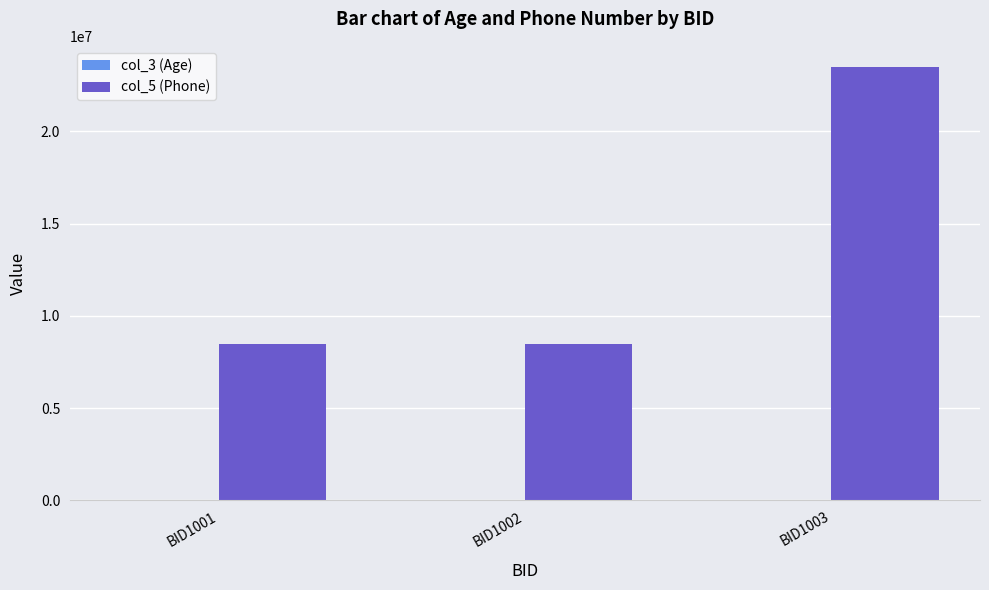

Which label corresponds to the largest value in the chart?

BID1003